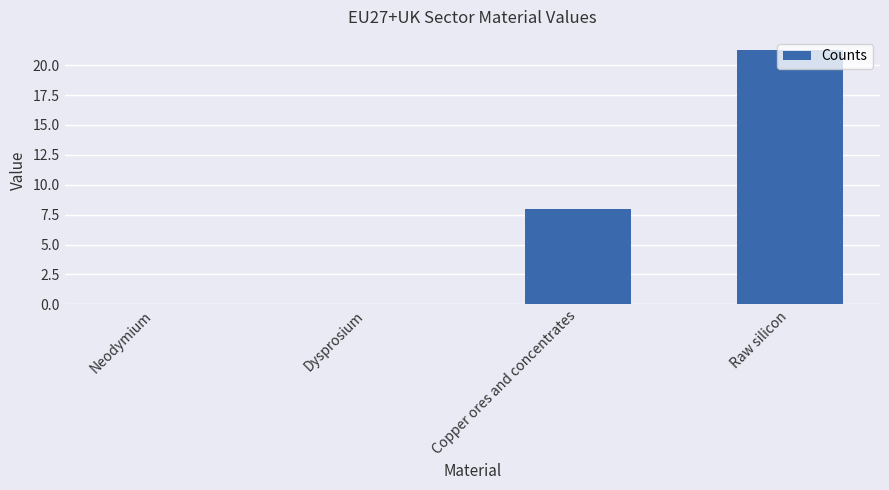

At which label does the data first exceed 7?

Copper ores and concentrates